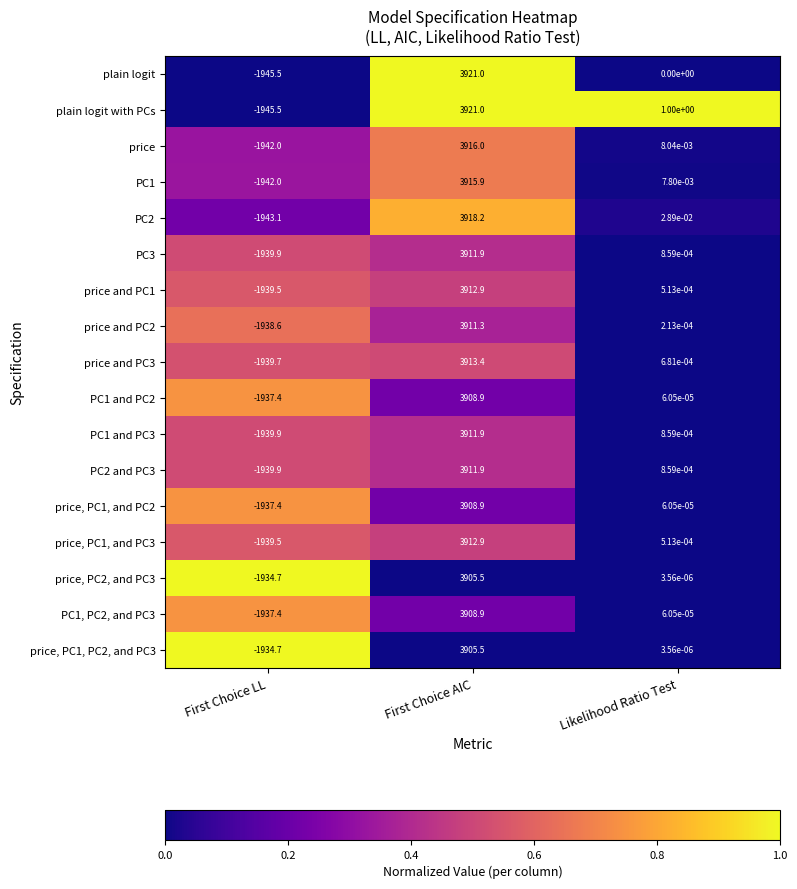

Which series changed the most between First Choice LL and Likelihood Ratio Test?

plain logit with PCs